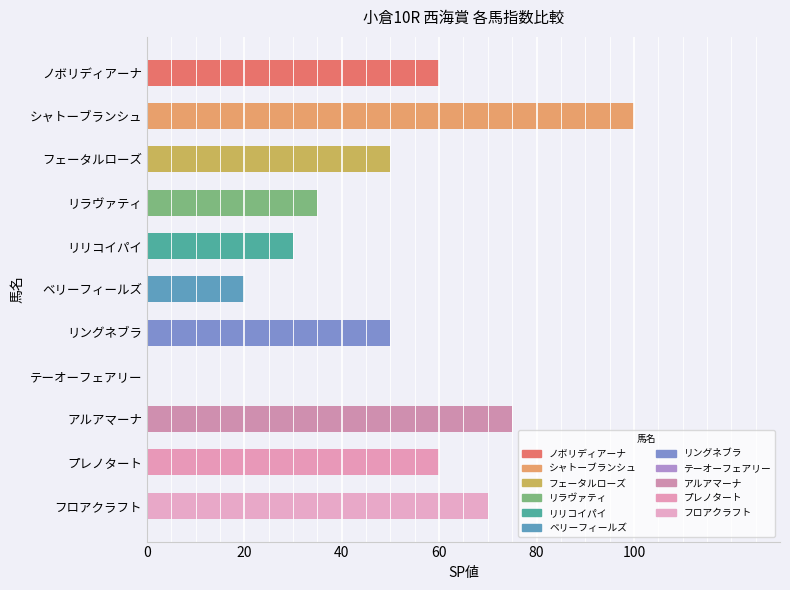

Which category has the highest value across all series?

シャトーブランシュ